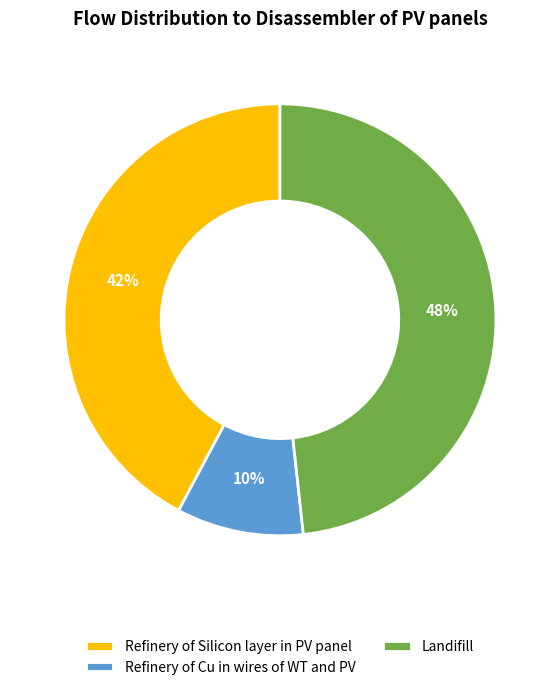

How many slices are in this pie chart?

3